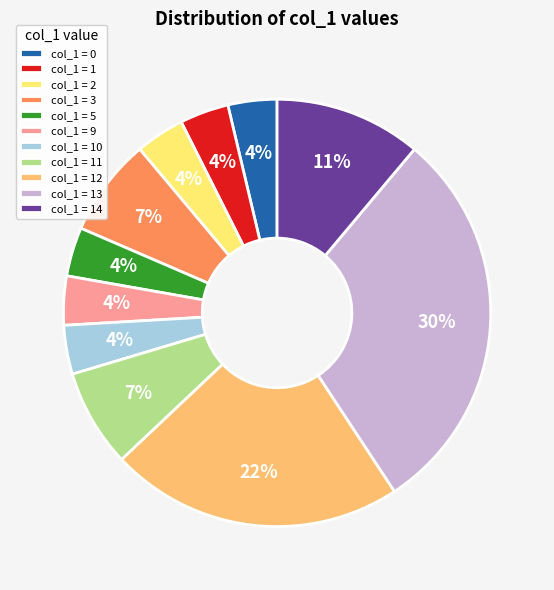

Approximately how many times larger is the value at col_1 = 2 compared to col_1 = 1?

1.0